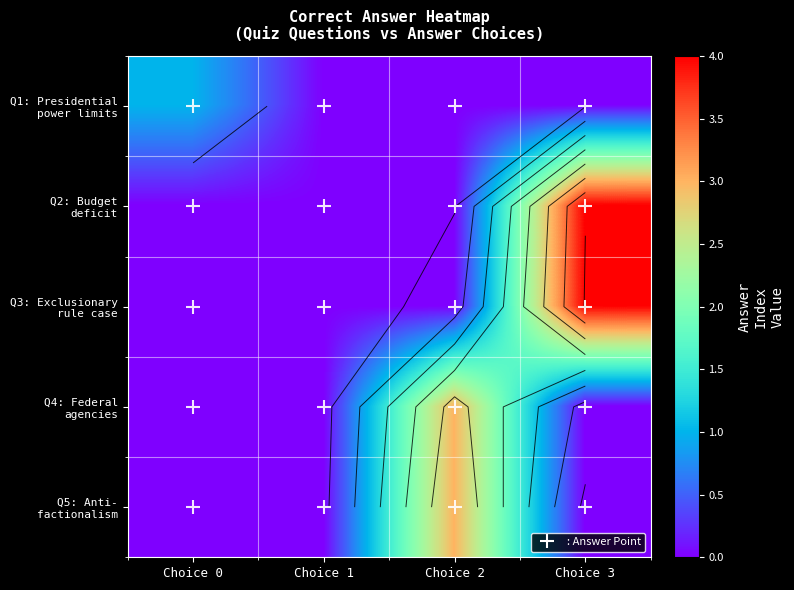

Between Choice 2 and Choice 3, which is larger?

Choice 2